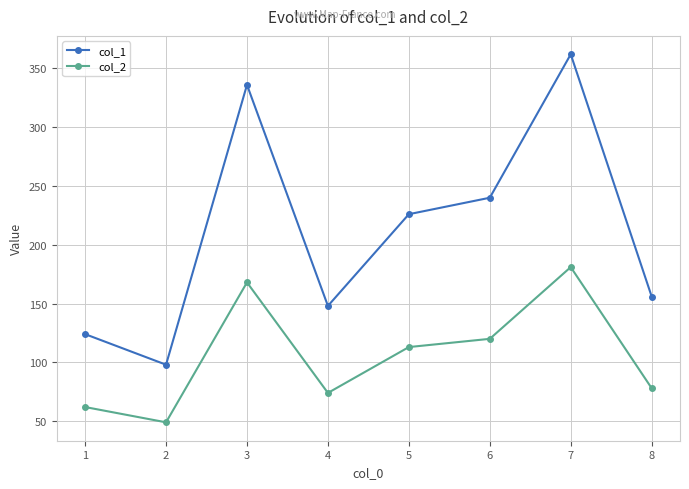

How many distinct data groups are displayed?

2